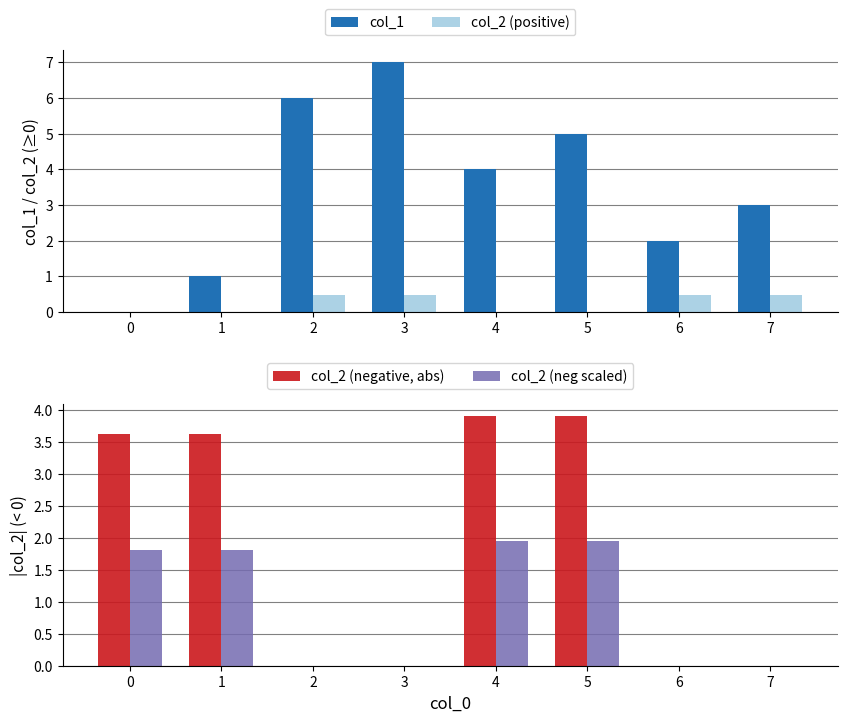

Which series changed the most between 1 and 2?

col_1